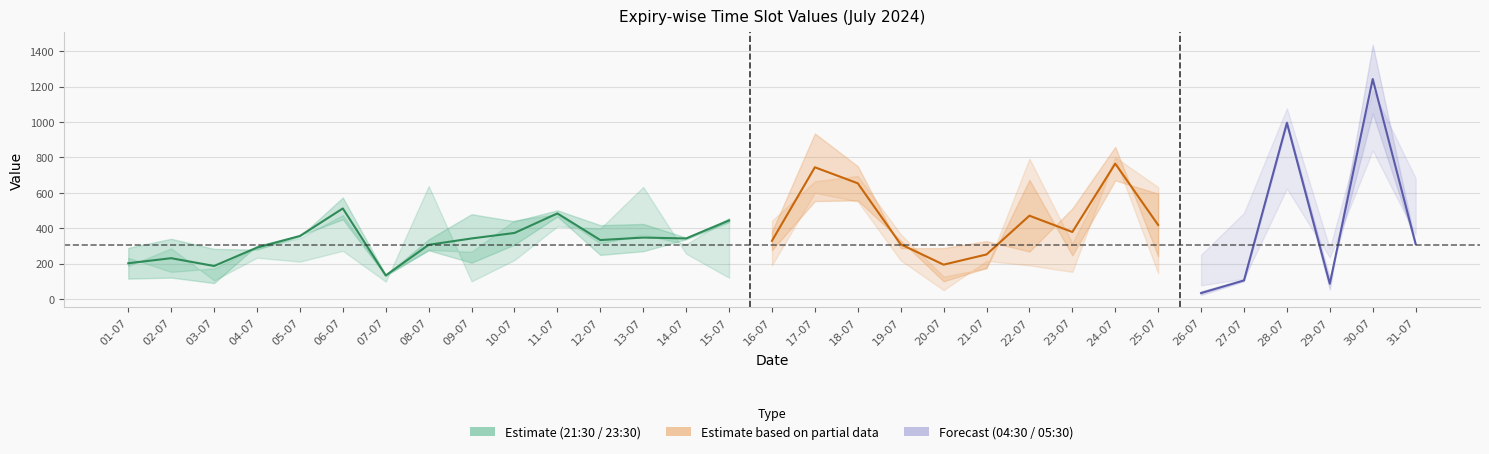

The value of 05:30 at 17-07 is 297.7. True or false?

False